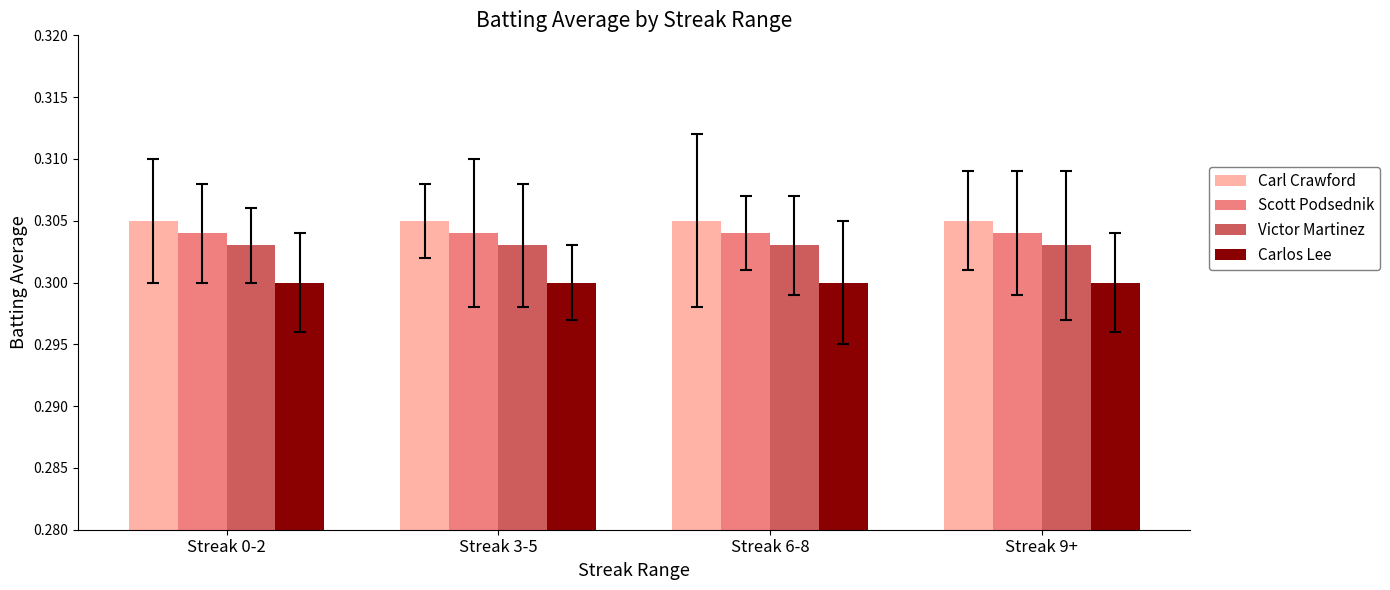

The value of Carl Crawford at Streak 9+ is 0.3. True or false?

True